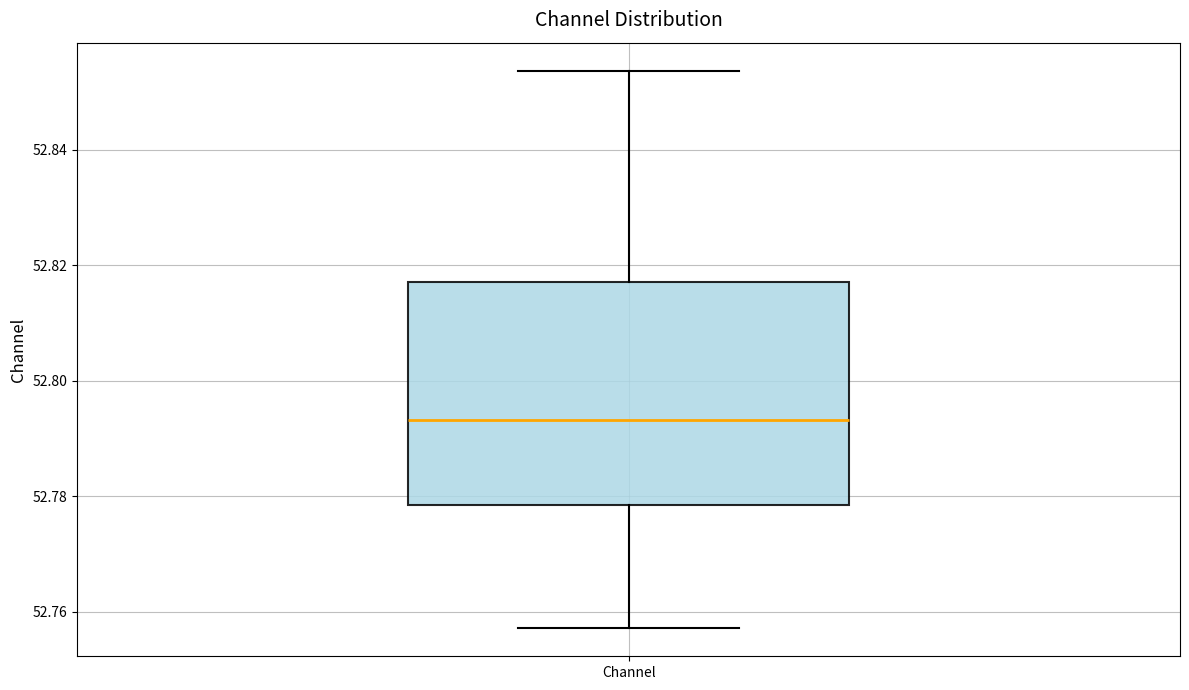

Where does the upper whisker of the box for Channel end on the y-axis? The values are not printed on the chart, so give them approximately, as read against the axis.

52.854